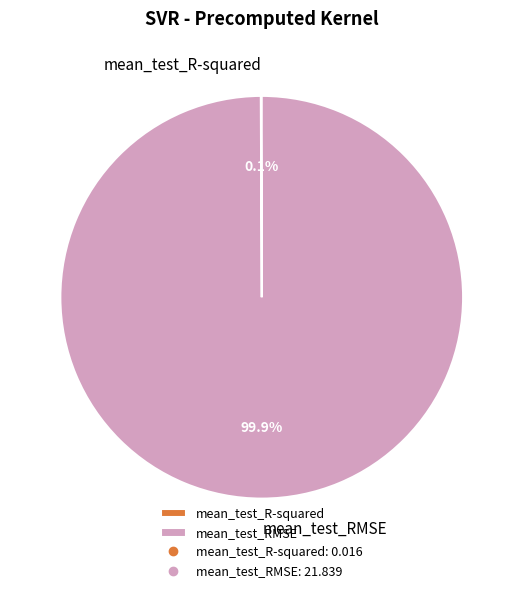

Which category has the biggest portion of the pie?

mean_test_RMSE